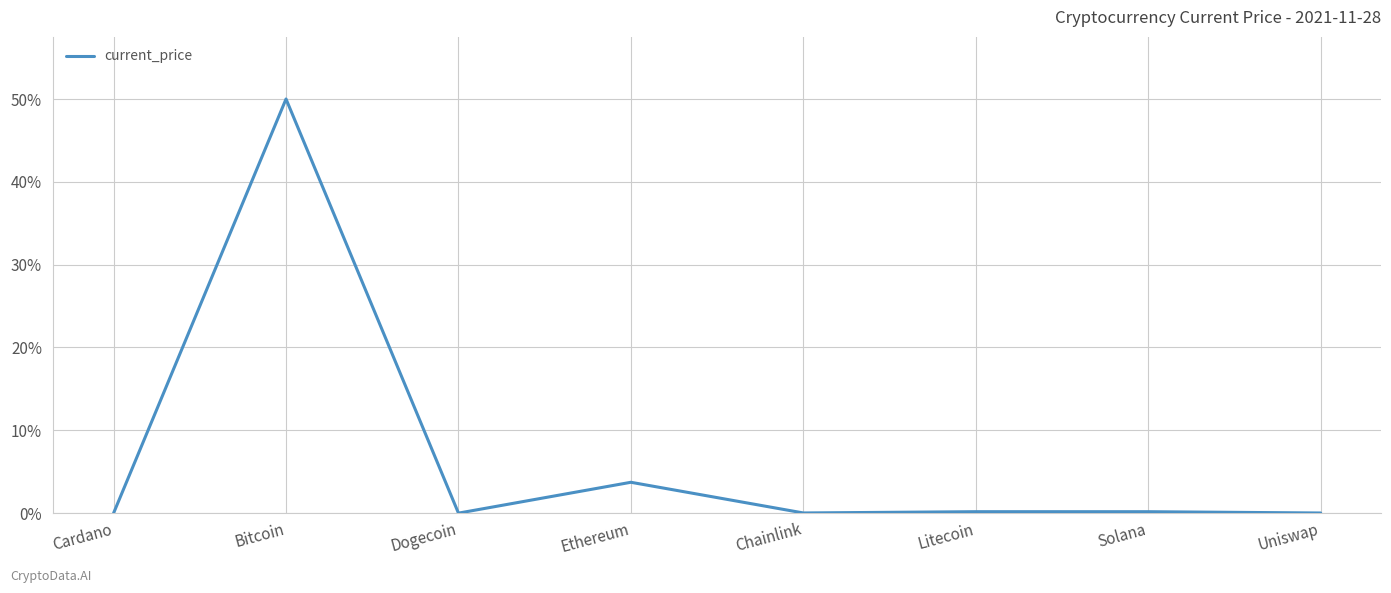

What is the greatest value displayed?

50.0